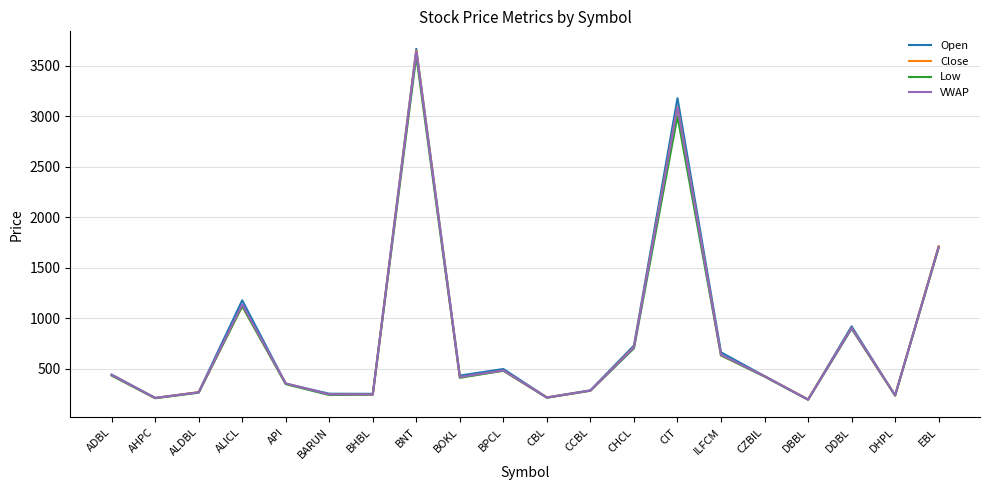

Does the chart display data point markers on the line(s)?

No